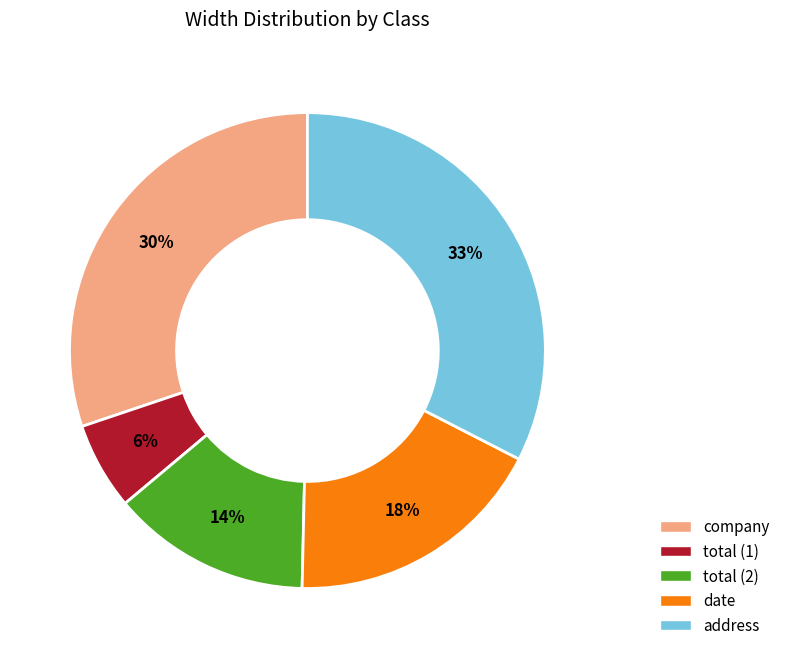

Rank the categories by value from lowest to highest.

total (1), total (2), date, company, address